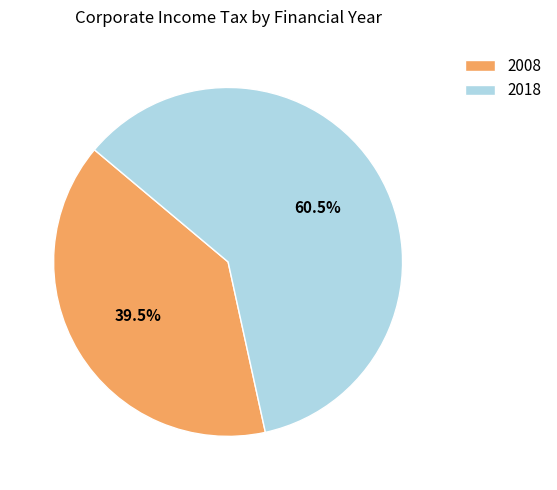

What is the largest slice in the pie chart?

2018